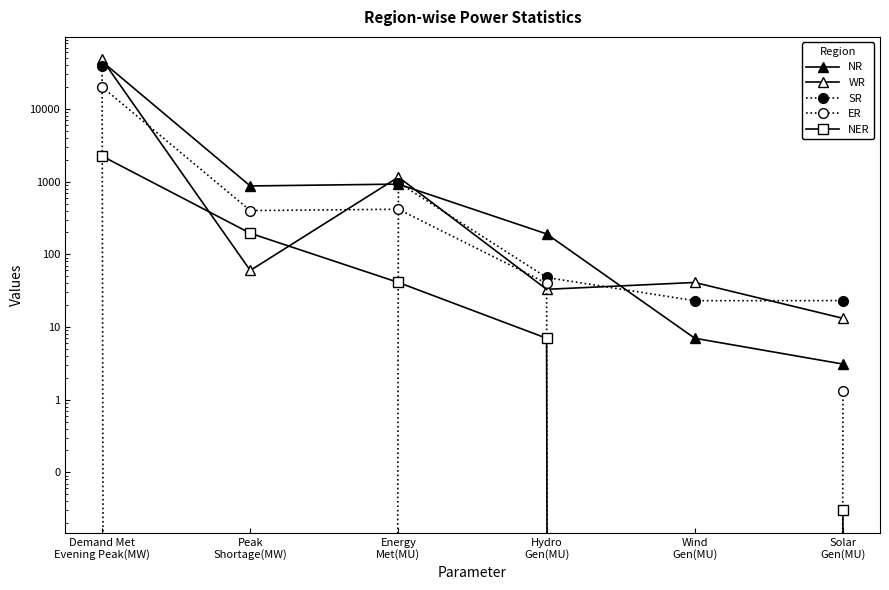

Where does the ER series first go above 400?

Demand Met
Evening Peak(MW)